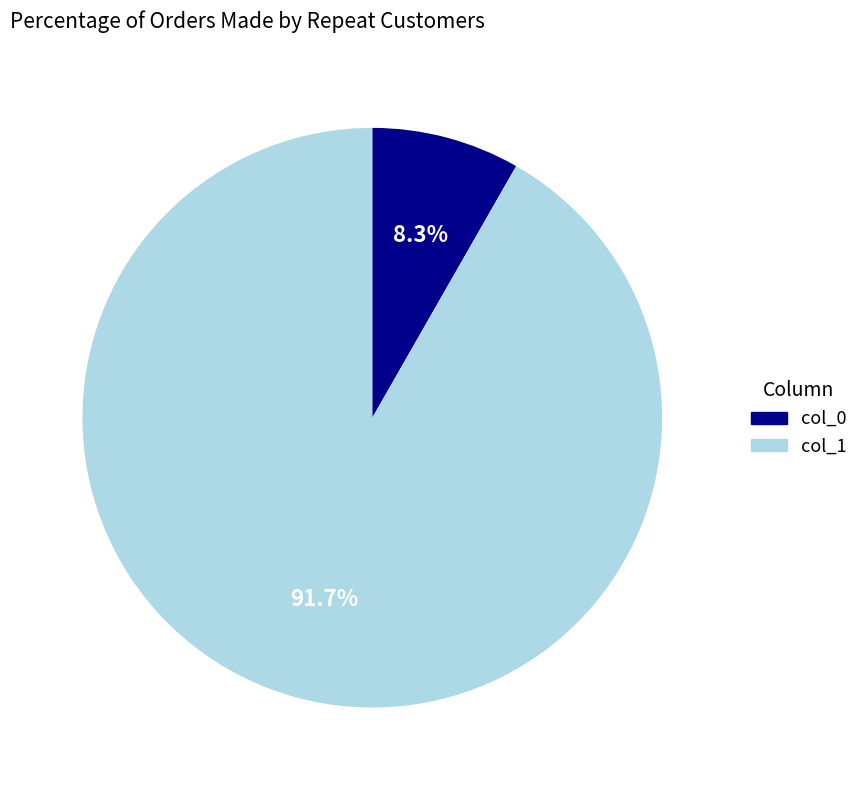

Does col_0 account for over 50% of the chart?

No